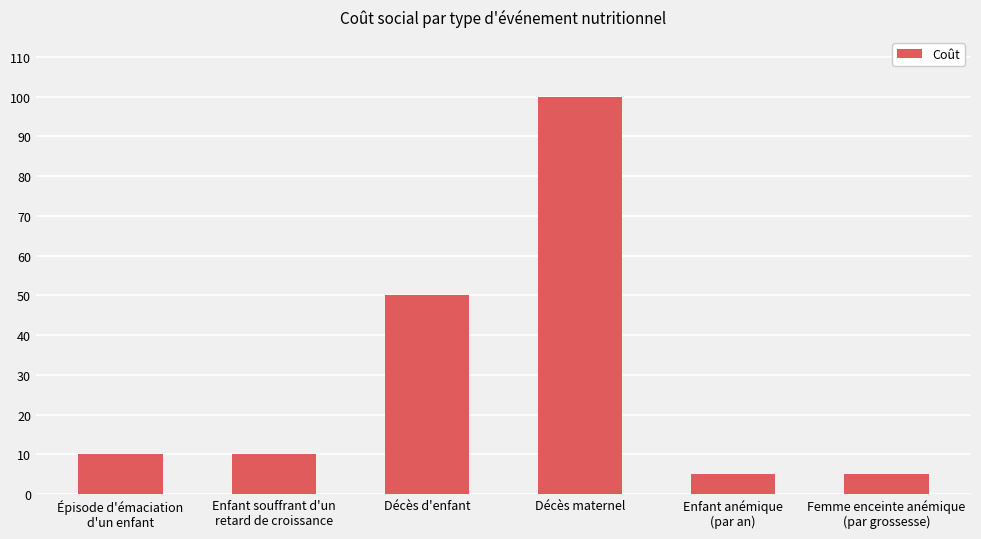

What is the maximum value shown in the chart?

100